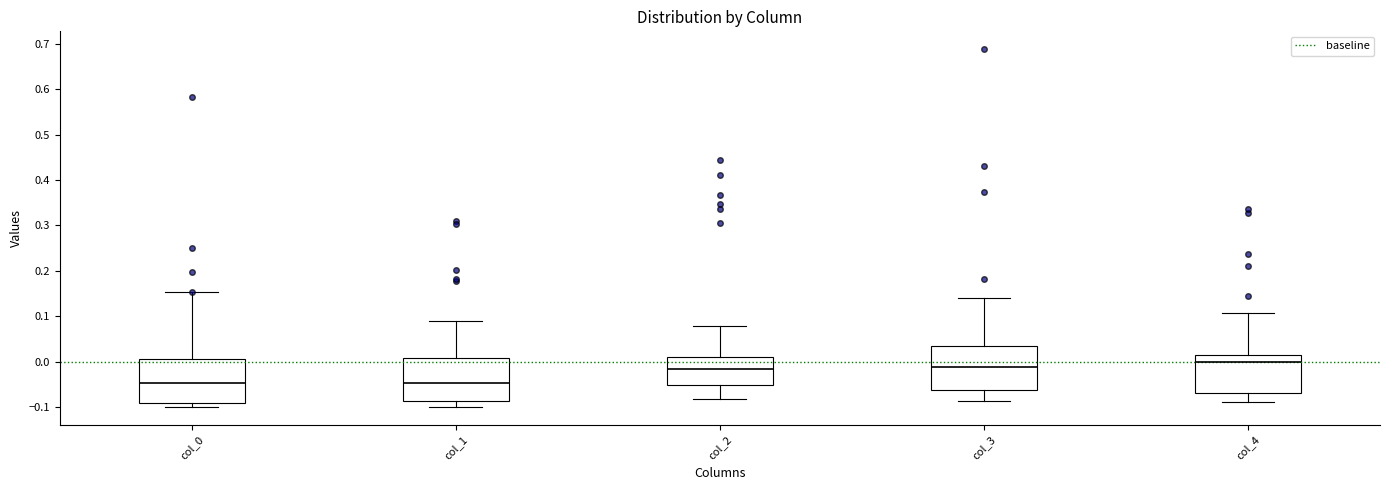

Reading left to right, transcribe this box plot: for each box, give where its median line is, the range the box spans, and where its two whiskers end, as read against the y-axis. The values are not printed on the chart, so give them approximately, as read against the axis.

col_0: median -0.05, box -0.09 to 0.01, whiskers -0.10 to 0.15
col_1: median -0.05, box -0.09 to 0.01, whiskers -0.10 to 0.09
col_2: median -0.02, box -0.05 to 0.01, whiskers -0.08 to 0.08
col_3: median -0.01, box -0.06 to 0.03, whiskers -0.09 to 0.14
col_4: median 0.00, box -0.07 to 0.01, whiskers -0.09 to 0.11